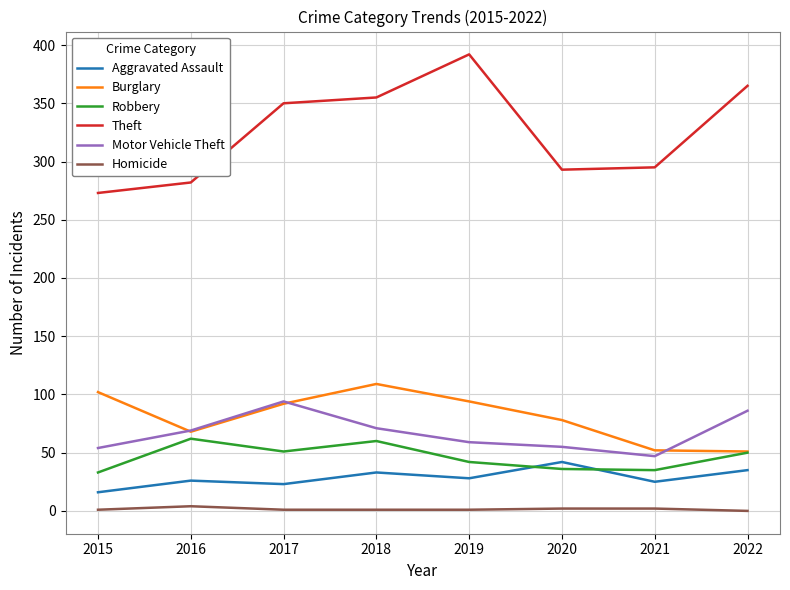

Which series changed the most between 2016 and 2019?

Theft